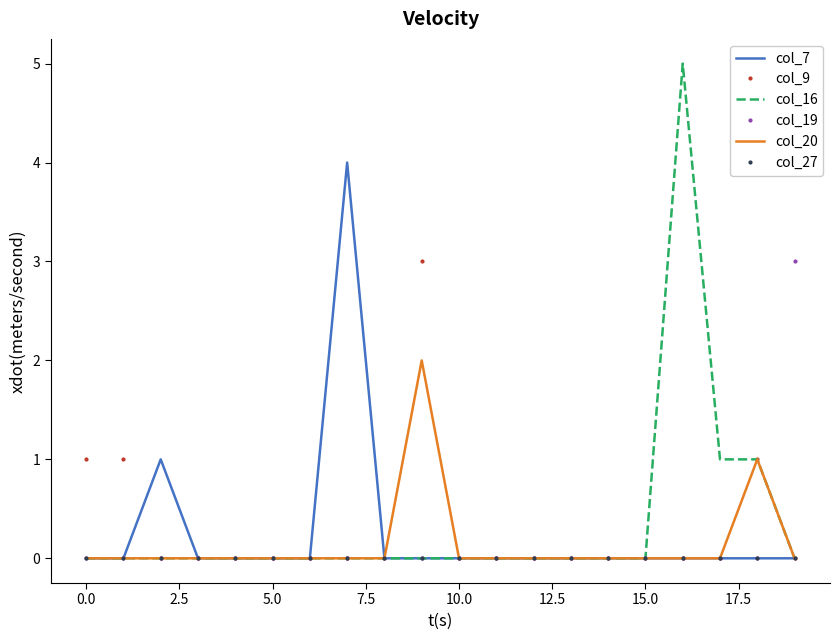

Which series has the widest spread of values?

col_16